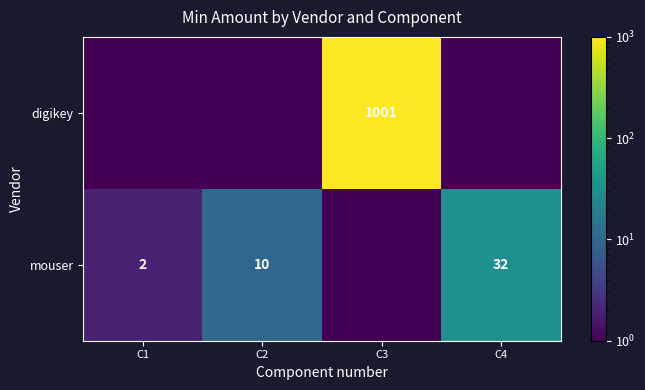

What is the maximum value shown in the chart?

1001.0